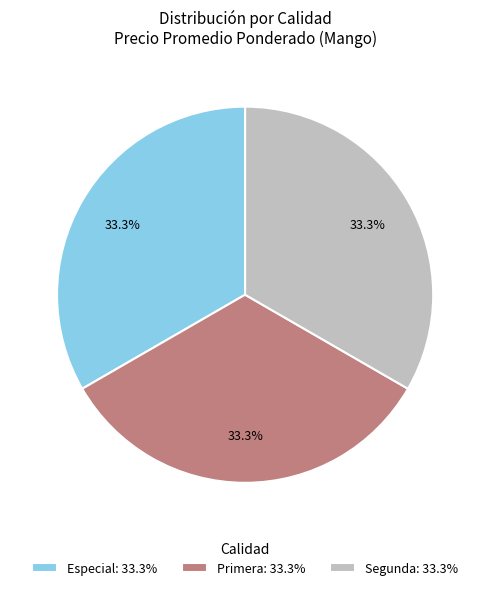

Approximately how many times larger is the value at Especial: 33.3% compared to Segunda: 33.3%?

1.0